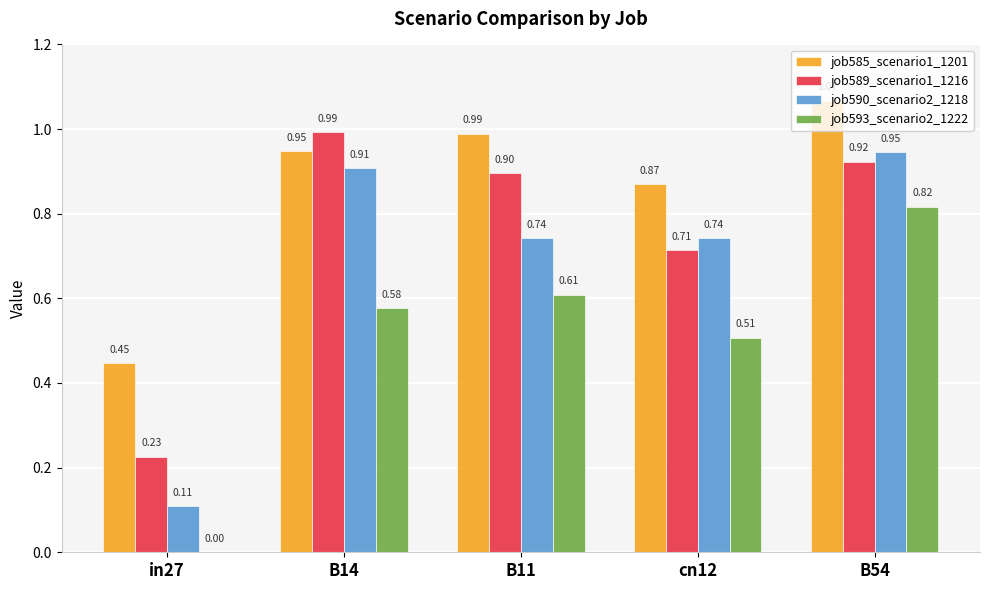

What is the sum of all job589_scenario1_1216 values?

3.8